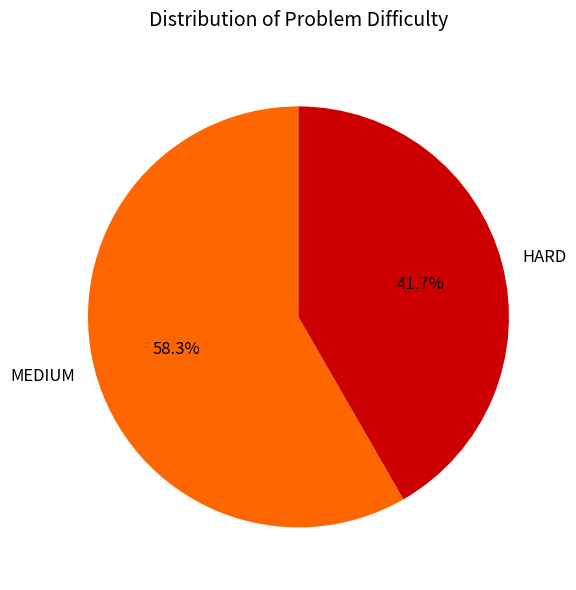

Which category has the smallest portion of the pie?

HARD